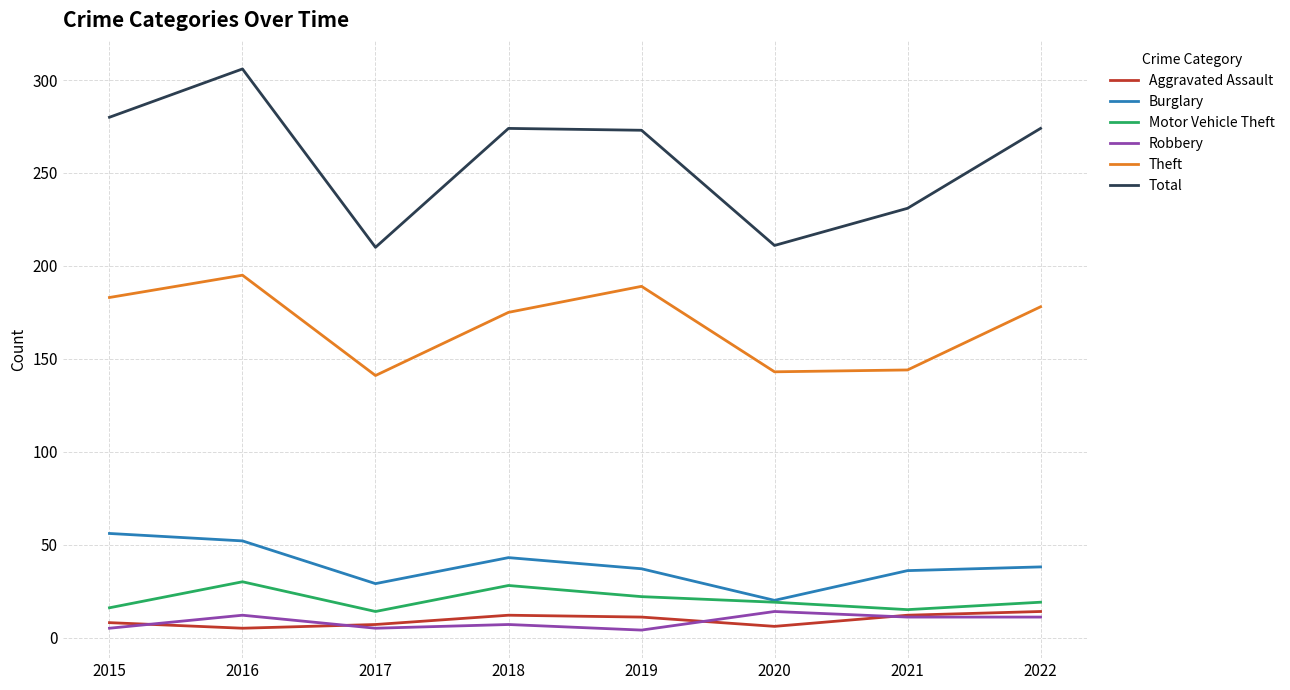

At which category does the chart reach its peak across all series?

2016